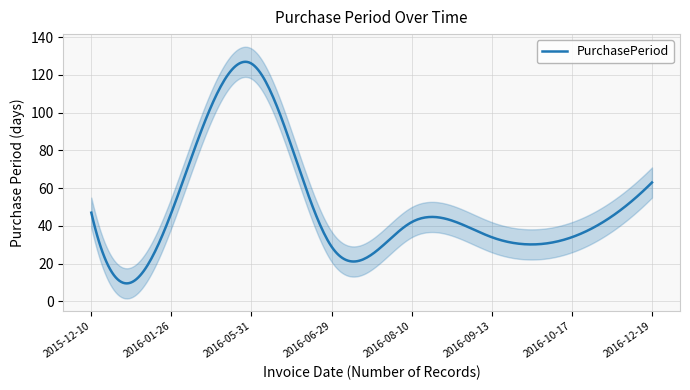

What is the difference between the second highest and second lowest values?

29